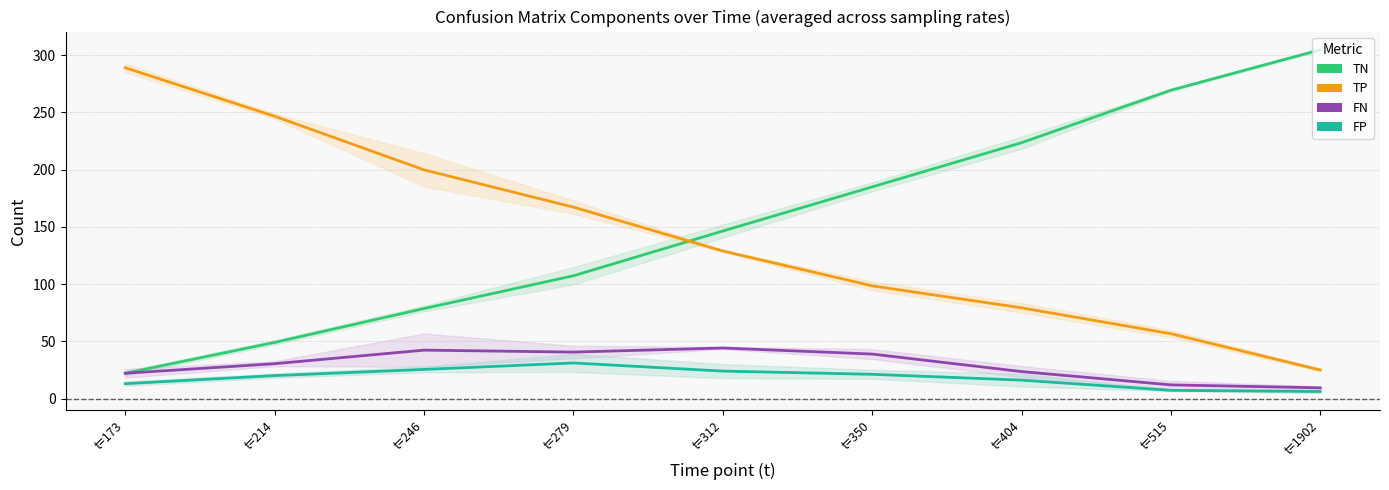

What is the greatest value displayed?

304.6